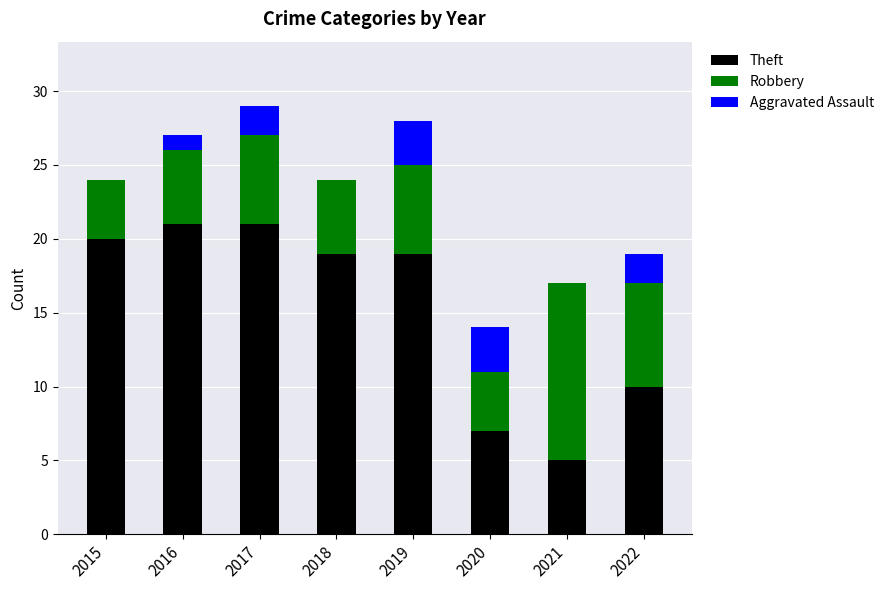

What is the maximum value for Theft?

21